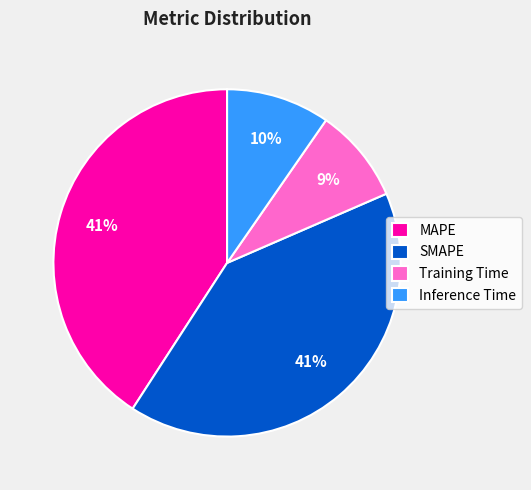

Which category has the smallest portion of the pie?

Training Time